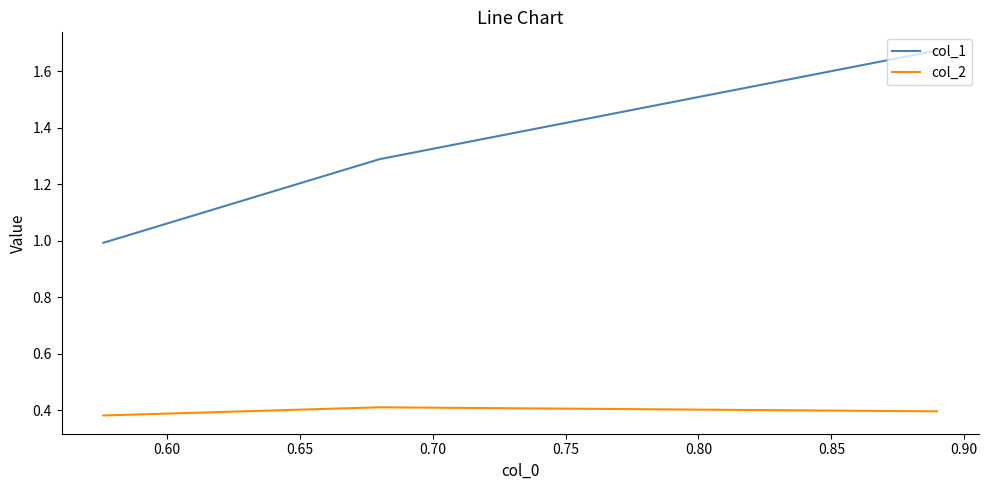

Which series changed the most between 0.60 and 0.65?

col_1